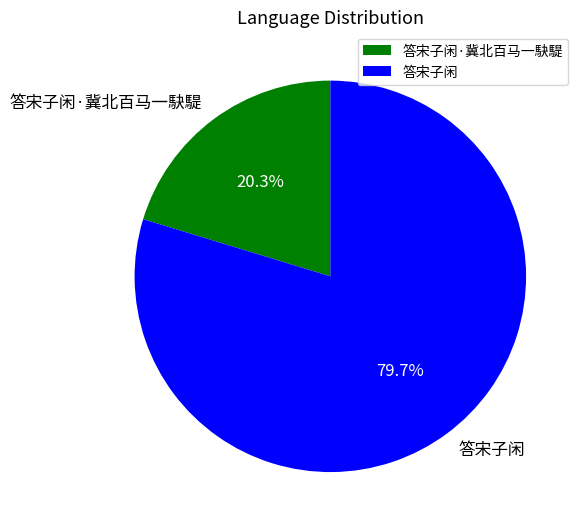

To the nearest percent, what is the difference between the largest and smallest slice percentages?

59%